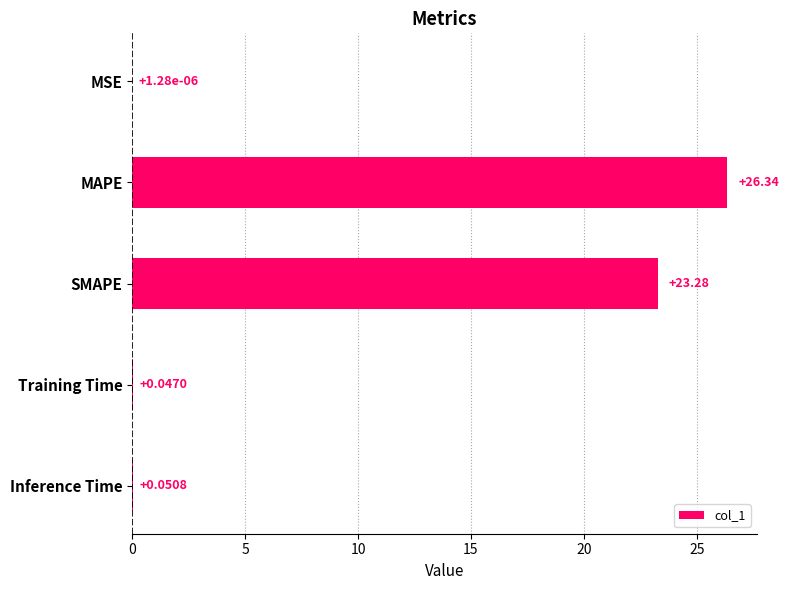

What is the sum of all values?

49.7